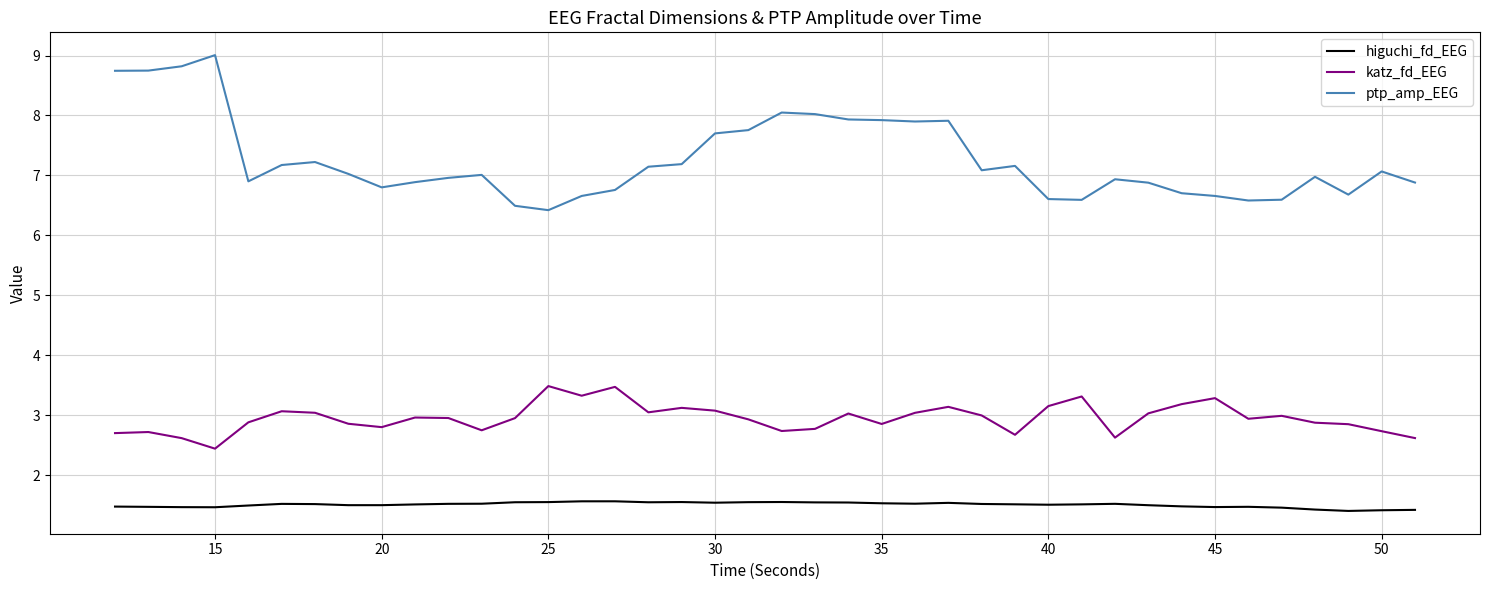

What is the smallest value displayed?

1.4